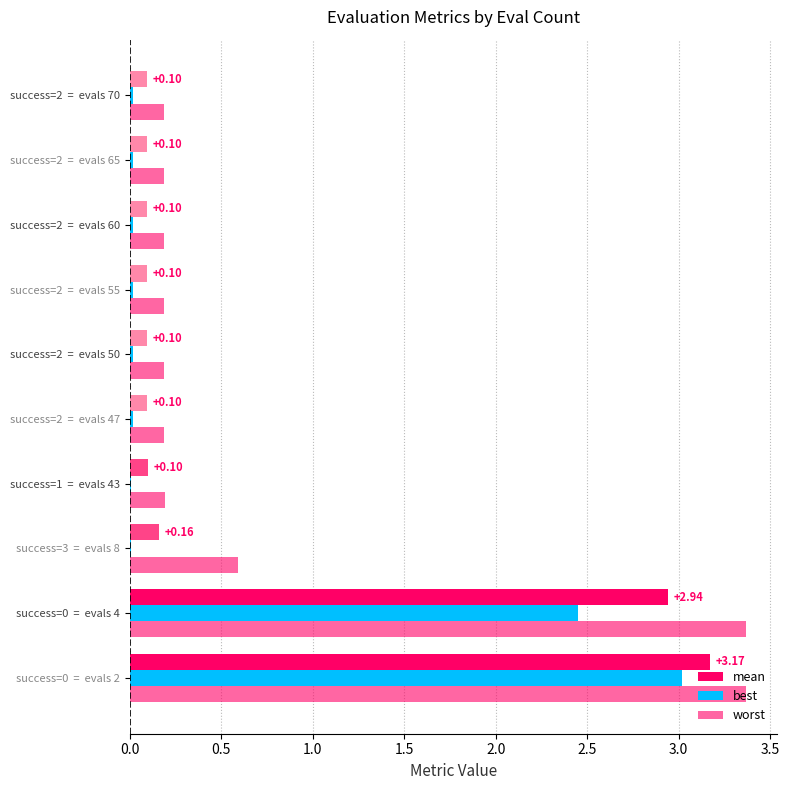

How many distinct data groups are displayed?

3